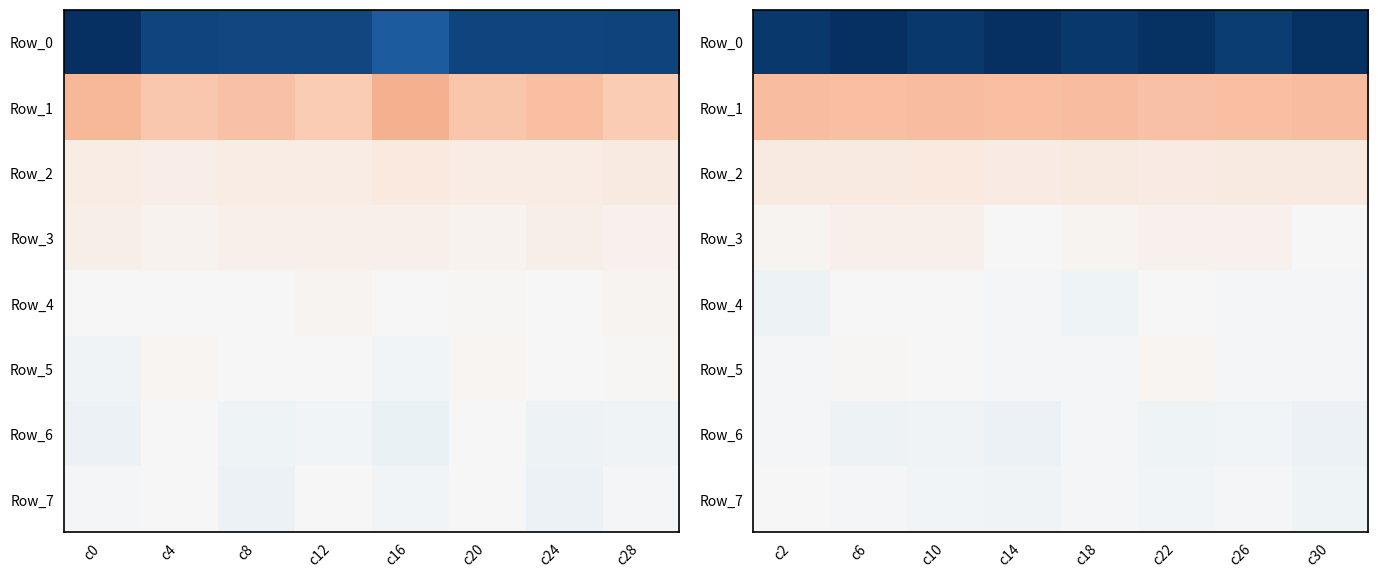

Rank the categories by Row_7 value from highest to lowest.

c2, c18, c26, c6, c22, c10, c14, c30